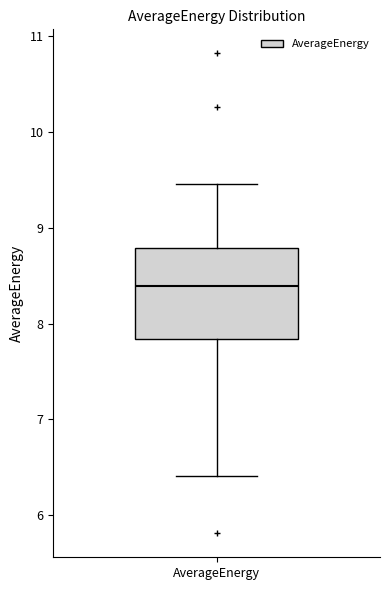

Read this box plot against the y-axis: the position of the median line, the range covered by the box, and the ends of both whiskers. The values are not printed on the chart, so give them approximately, as read against the axis.

median 8.4, box 7.8 to 8.8, whiskers 6.4 to 9.5